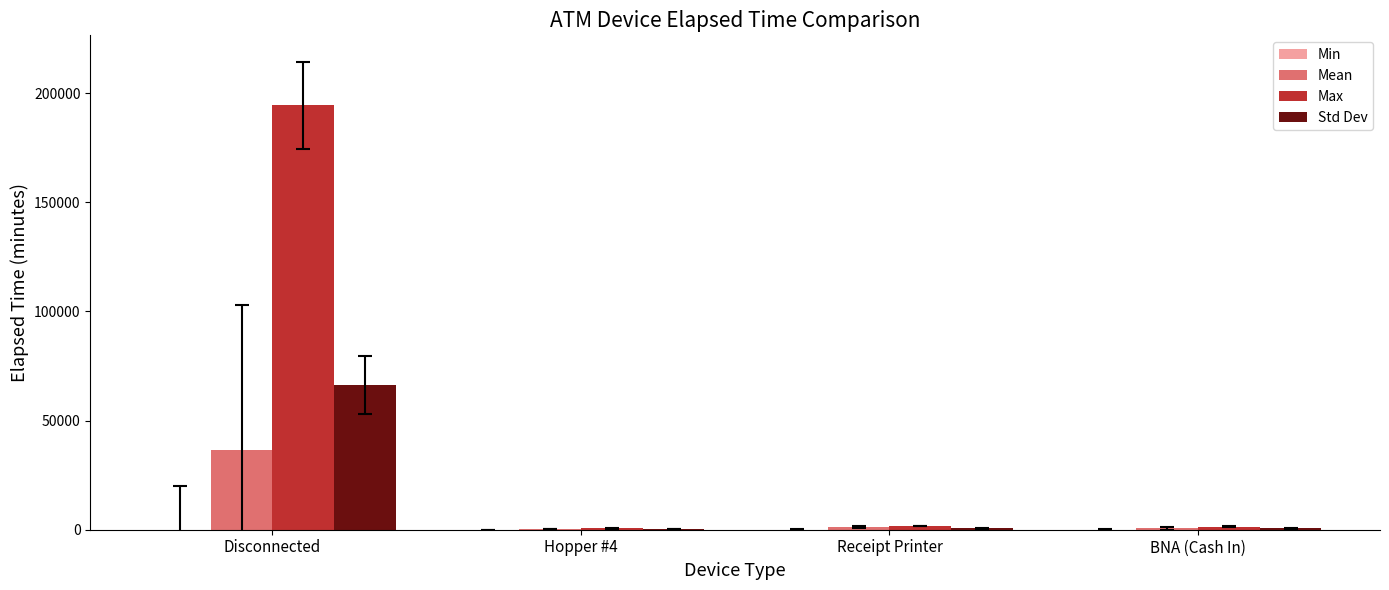

Which label corresponds to the largest value in the chart?

Disconnected